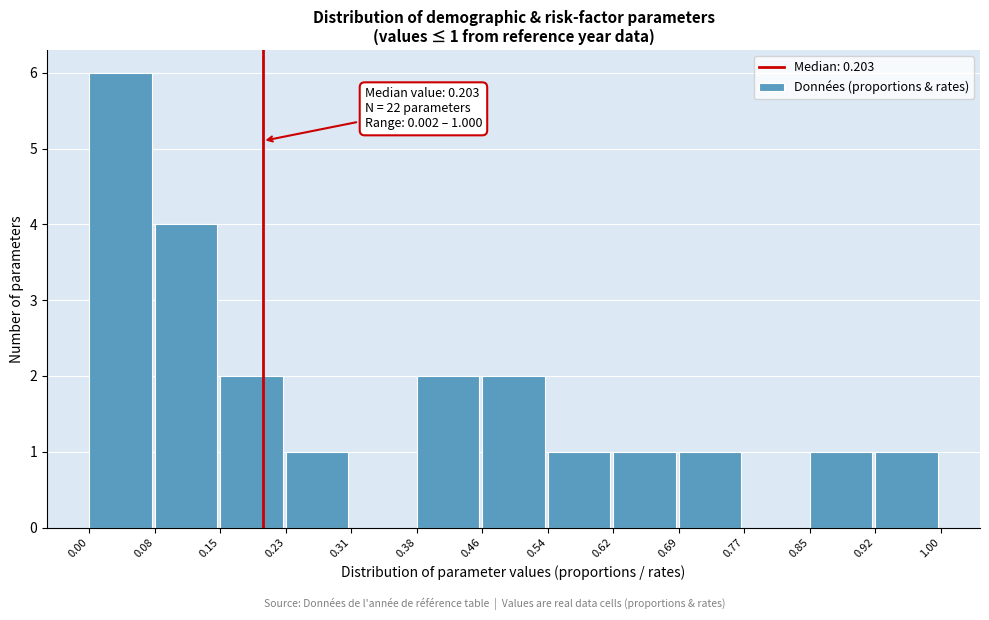

Over which range of the x-axis is the bar tallest?

0.00 to 0.08